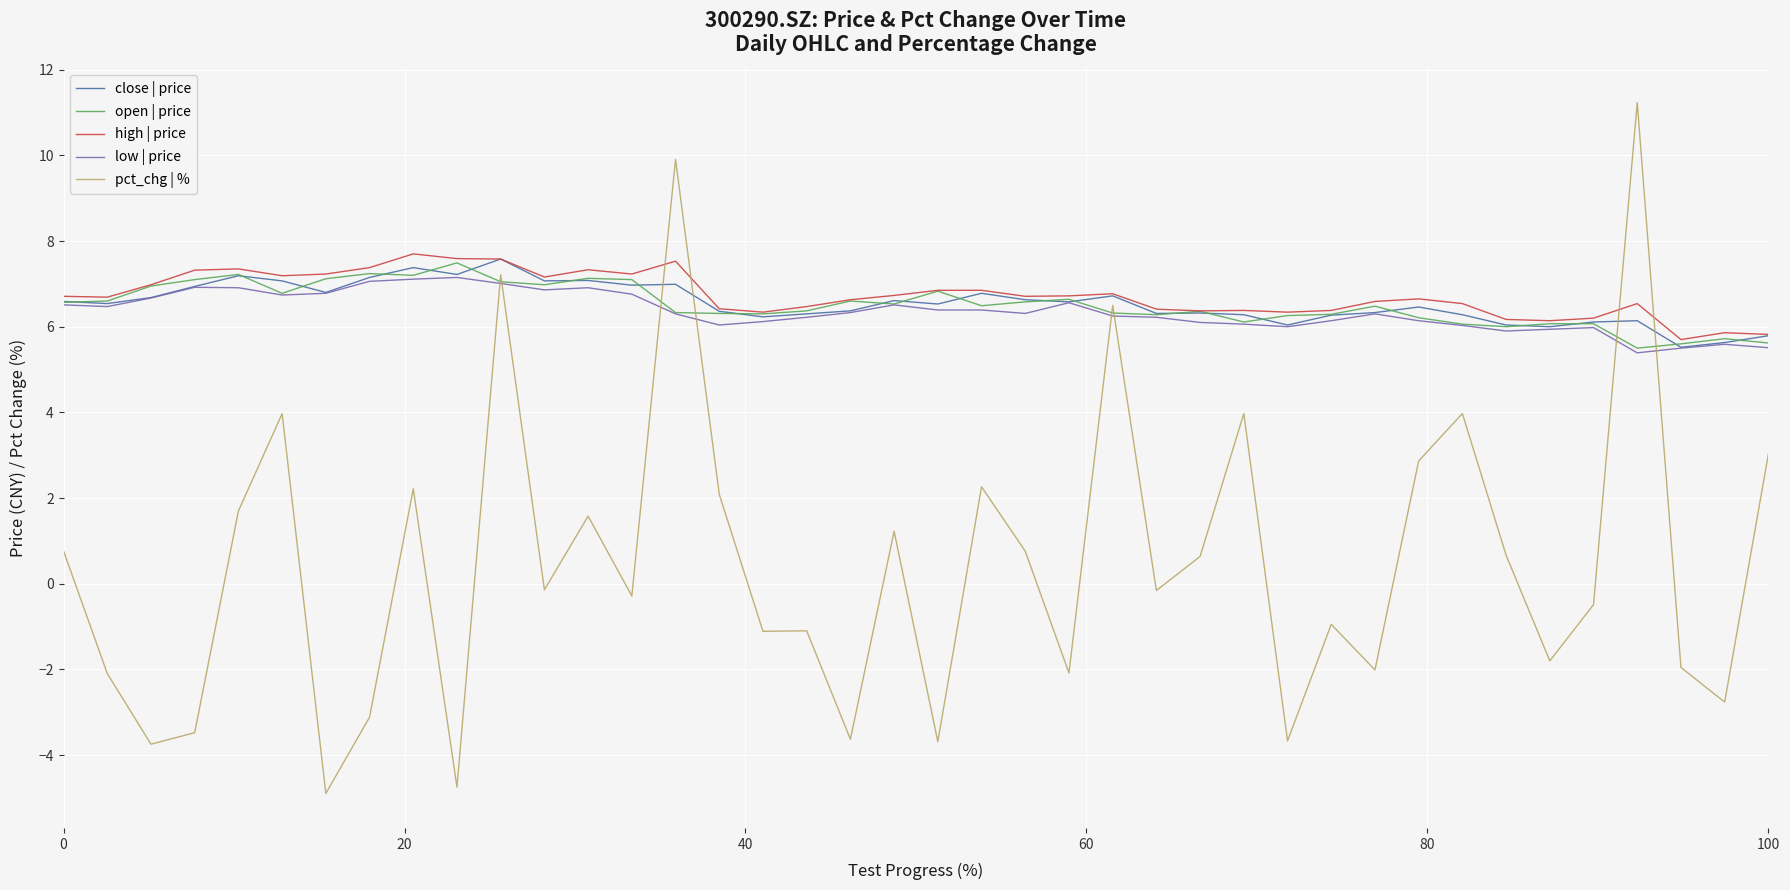

What is the maximum value shown in the chart?

11.2